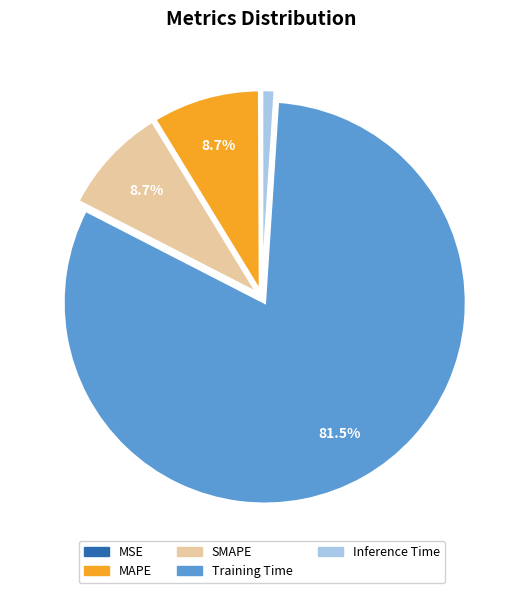

How many slices are in this pie chart?

5